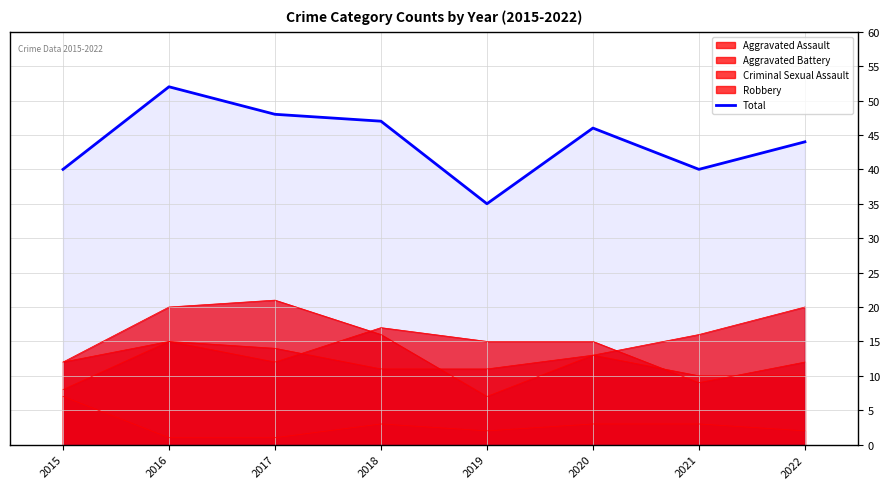

How many categories are shown in the chart?

8